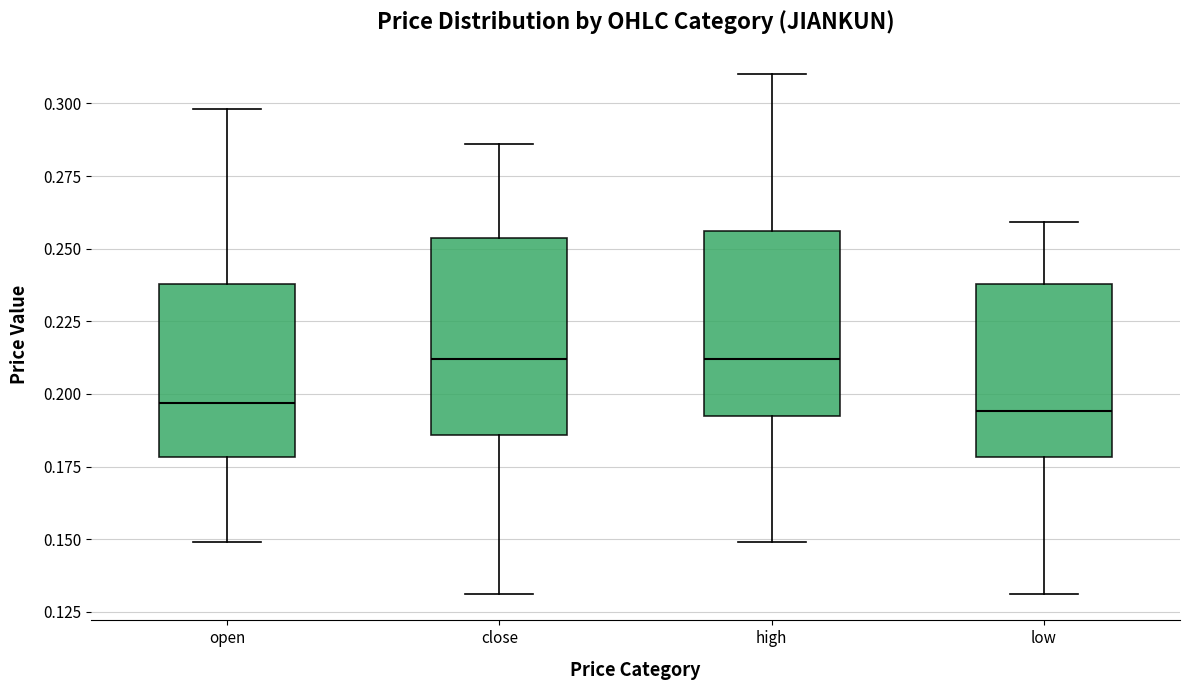

Reading left to right, transcribe this box plot: for each box, give where its median line is, the range the box spans, and where its two whiskers end, as read against the y-axis. The values are not printed on the chart, so give them approximately, as read against the axis.

open: median 0.195, box 0.180 to 0.240, whiskers 0.150 to 0.300
close: median 0.210, box 0.185 to 0.255, whiskers 0.130 to 0.285
high: median 0.210, box 0.195 to 0.255, whiskers 0.150 to 0.310
low: median 0.195, box 0.180 to 0.240, whiskers 0.130 to 0.260